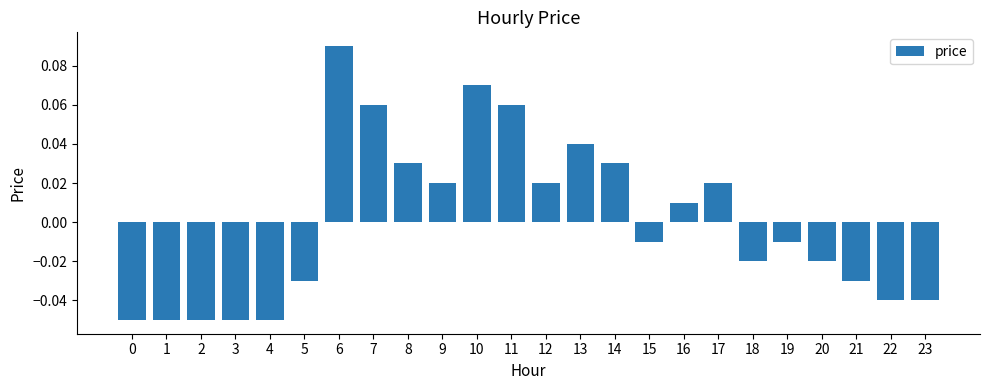

Where does the data first go above 0?

6